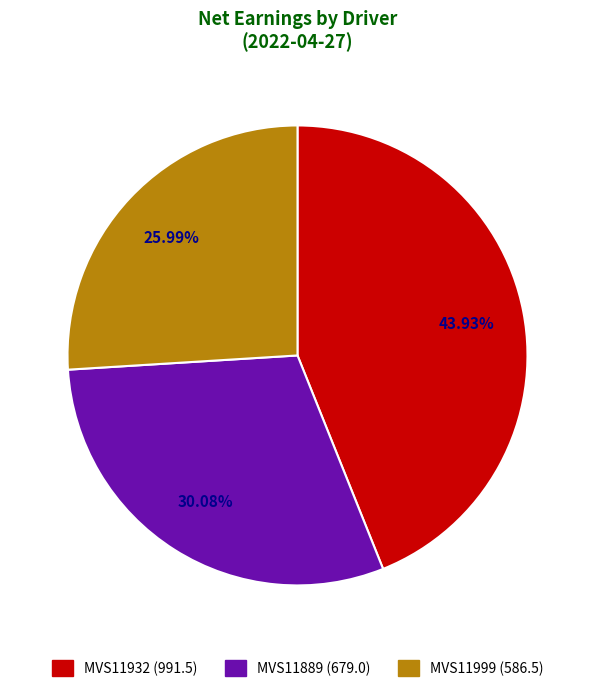

What percentage is the MVS11999 slice, to the nearest percent?

26%